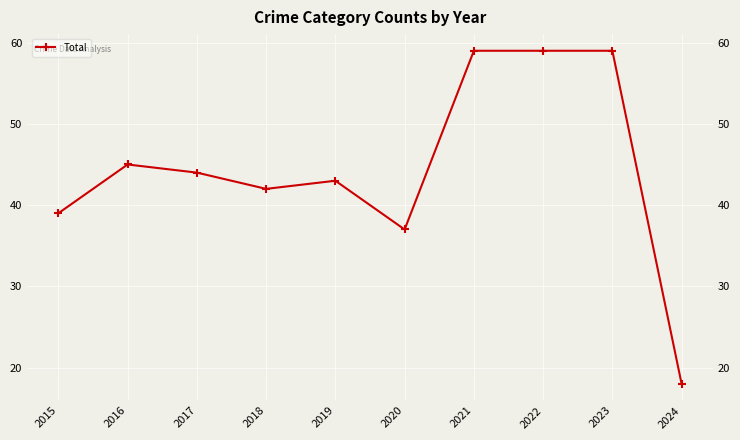

Approximately how many times larger is the value at 2017 compared to 2021?

0.7